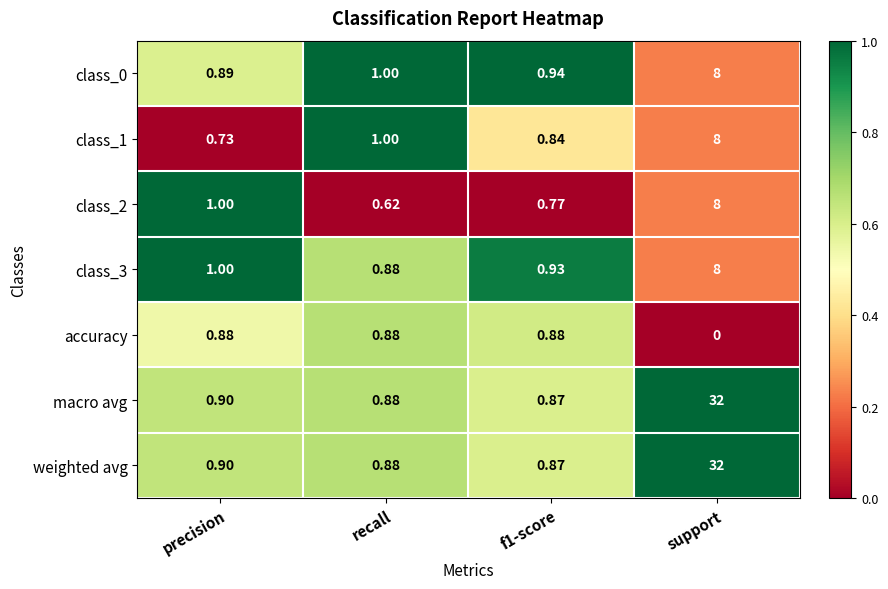

What is the difference between the highest and lowest values at recall?

0.4